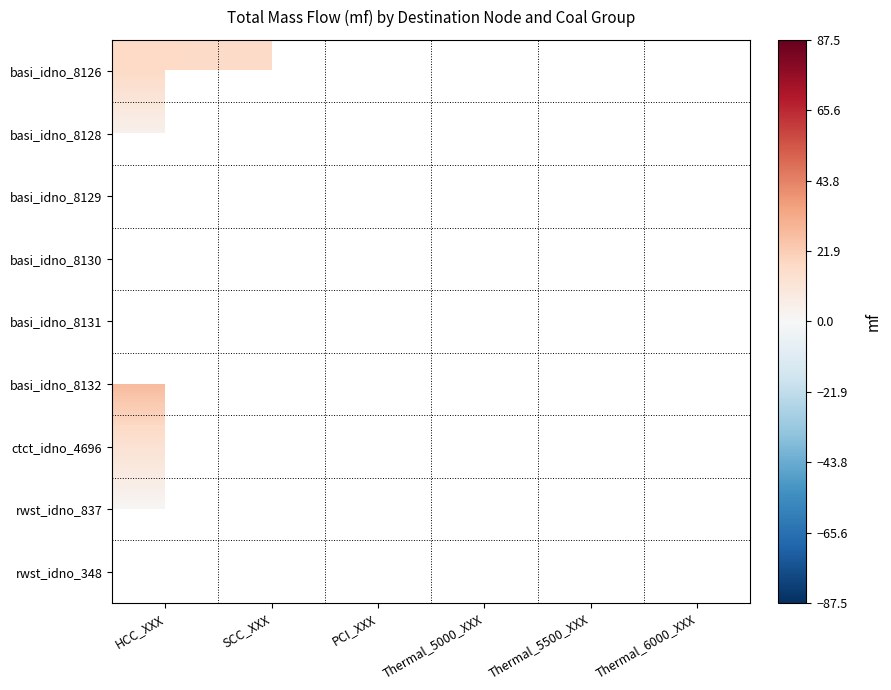

Which series has the largest range (max minus min)?

basi_idno_8132